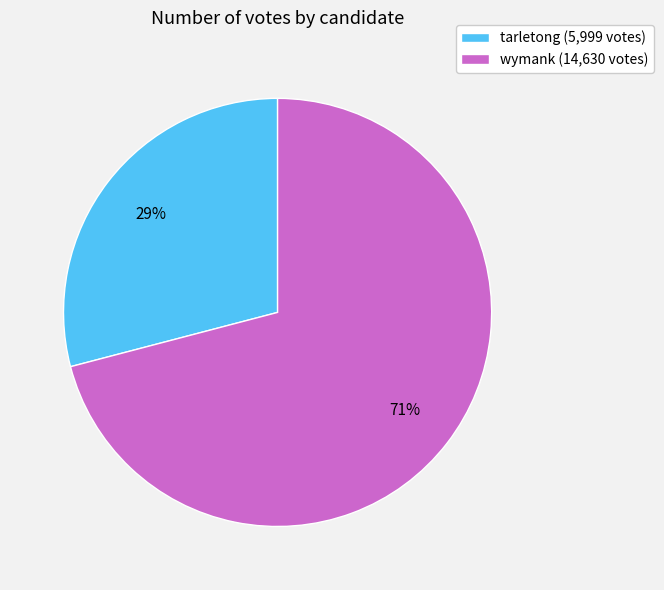

Which category has the smallest portion of the pie?

tarletong